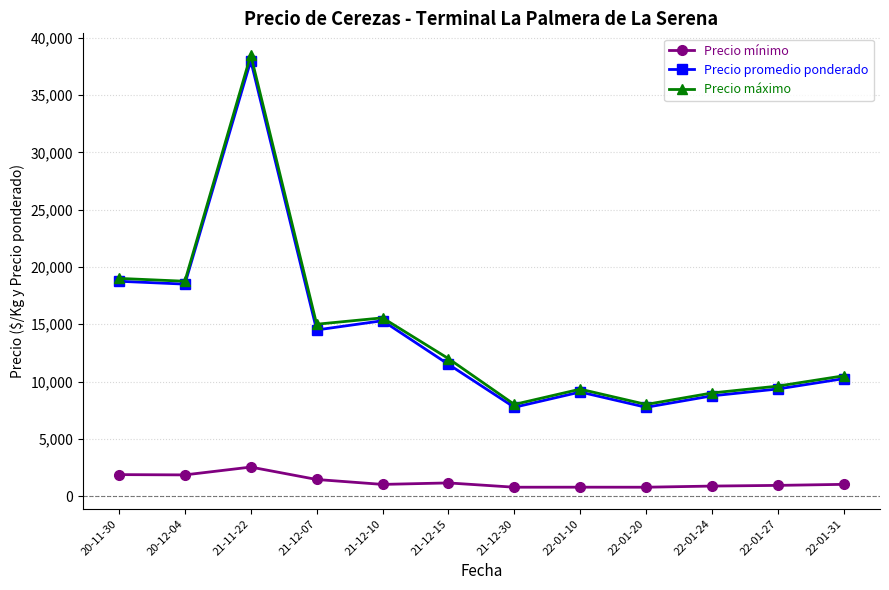

True or false: Precio promedio ponderado has more than 2 interior local peaks.

True